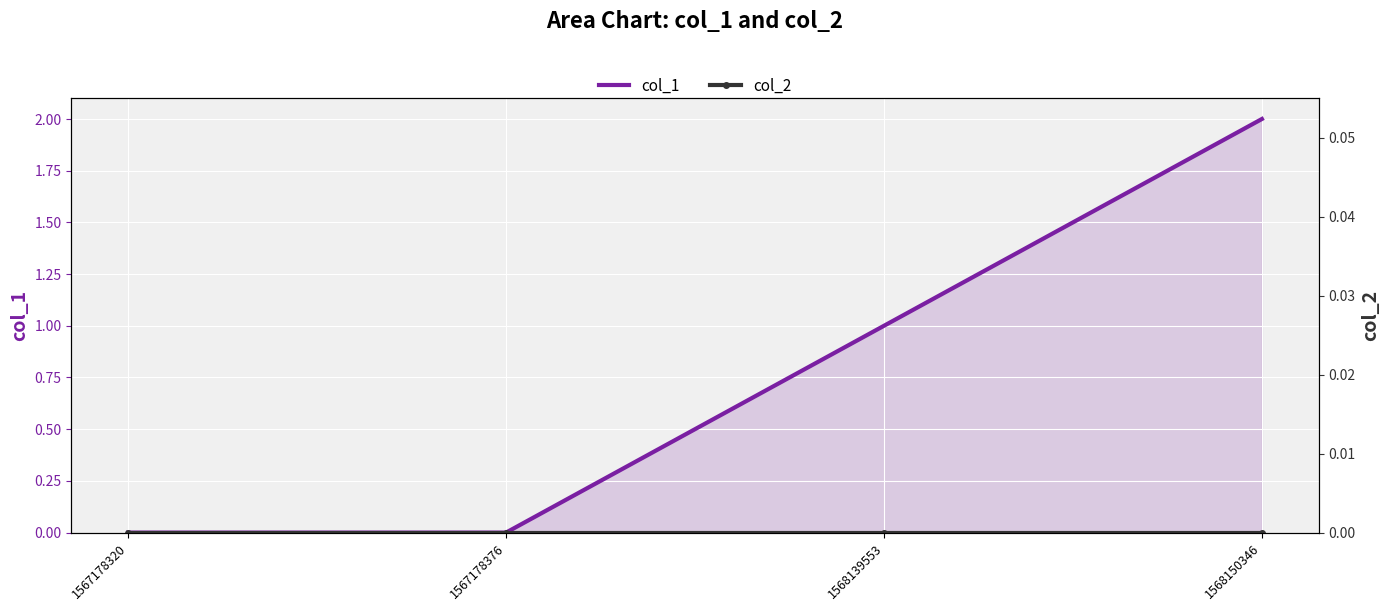

True or false: col_2 and col_1 cross at least once.

False